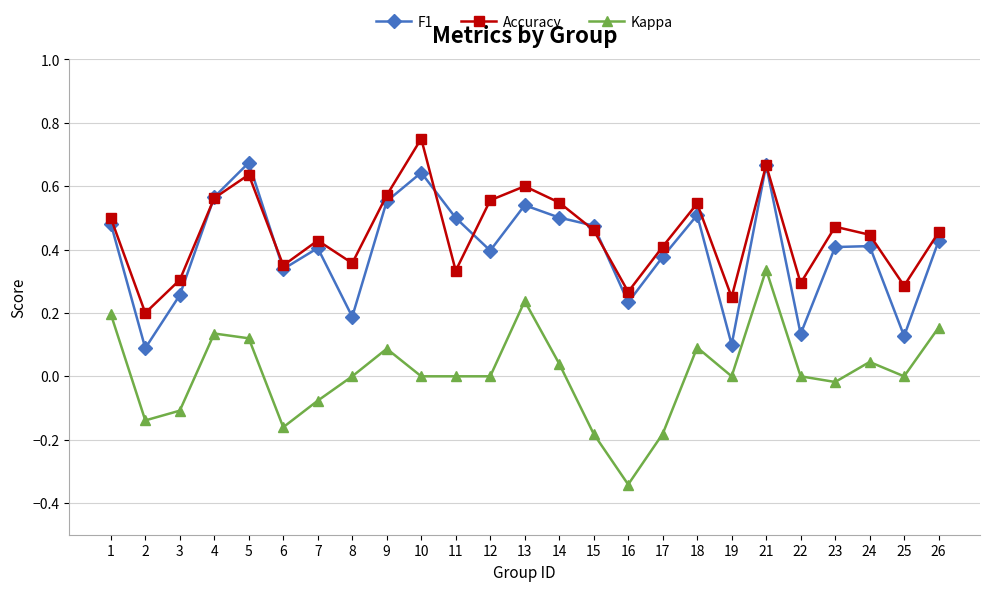

The value of F1 at 5 is 0.9. True or false?

False